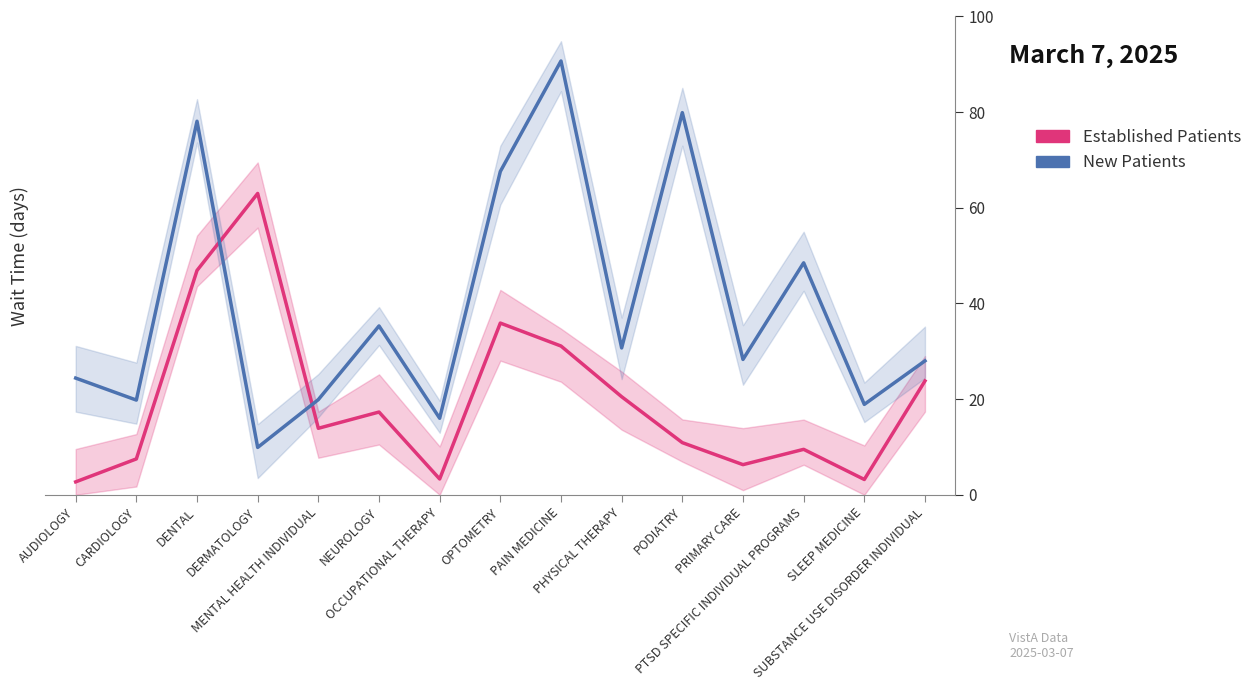

At which category does New Patients reach its first local peak?

DENTAL